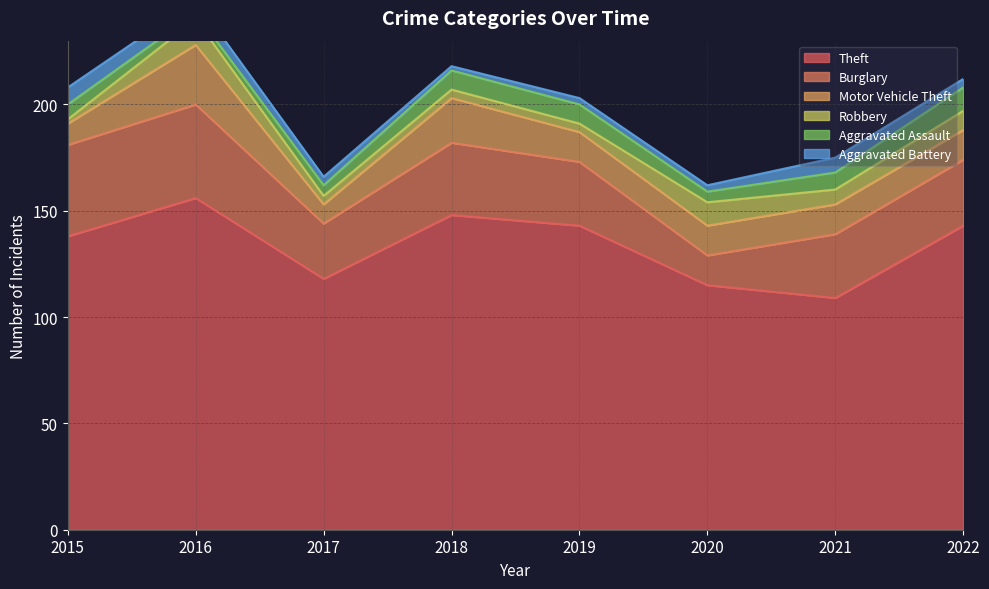

What is the total value across all series at 2018?

218